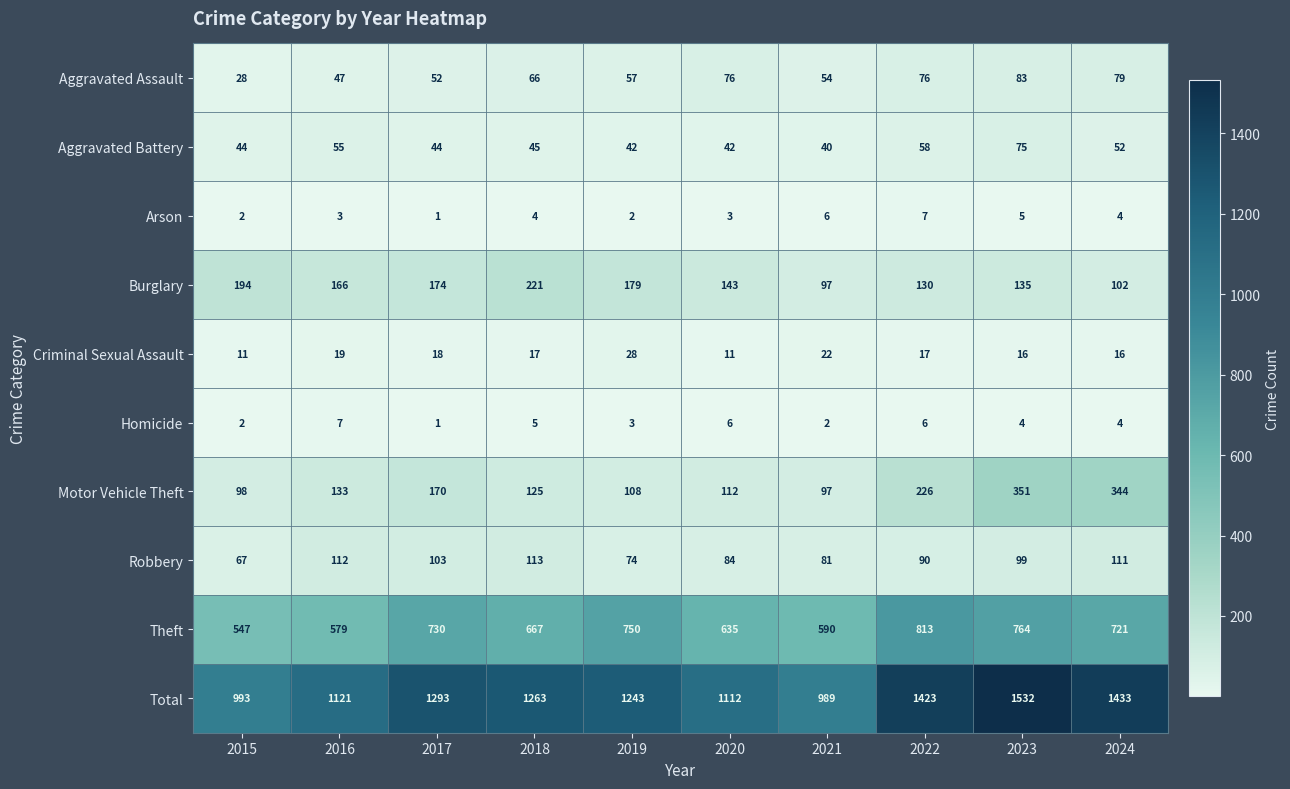

Is it true that Arson equals 1 at 2015?

False